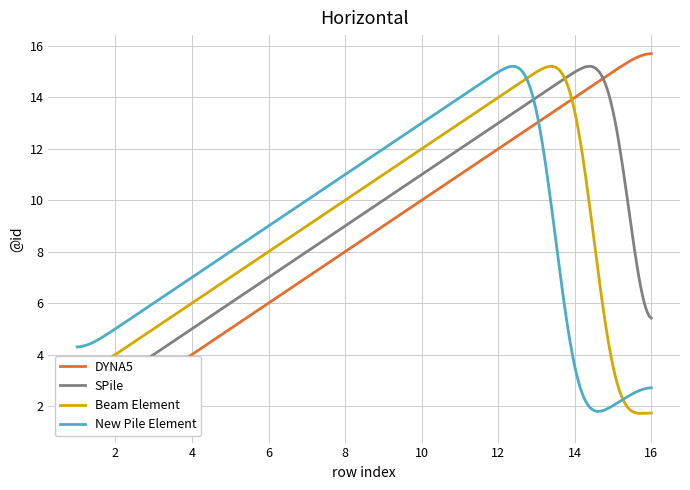

What is the lowest value of the Beam Element series?

1.7